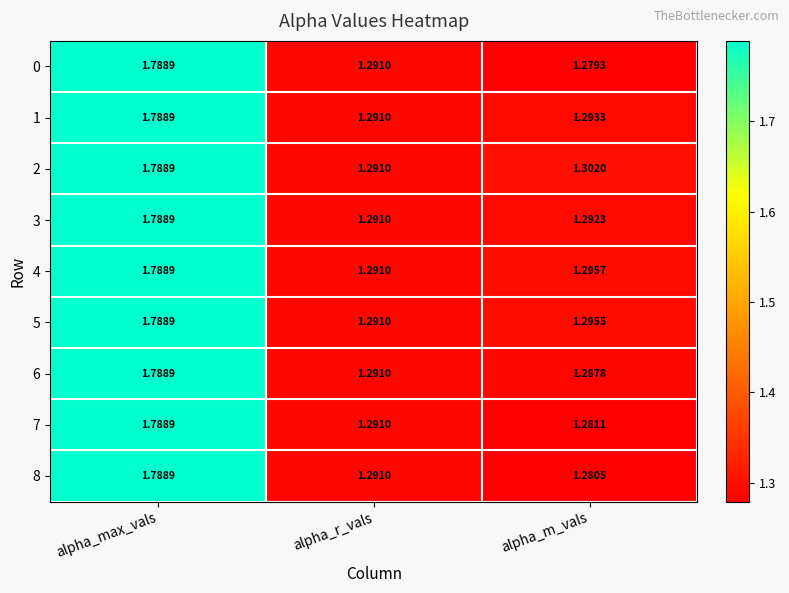

How many distinct data groups are displayed?

9